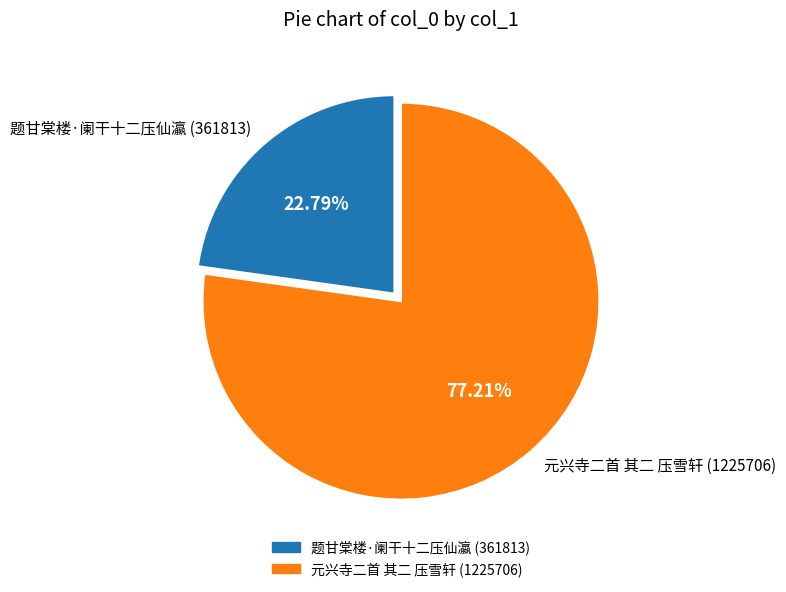

To the nearest percent, what percentage of the pie is 题甘棠楼·阑干十二压仙瀛?

23%